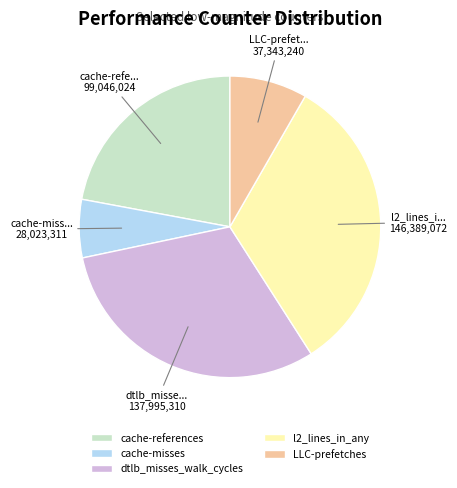

Is it true that LLC-prefetches is 1% of the pie?

False